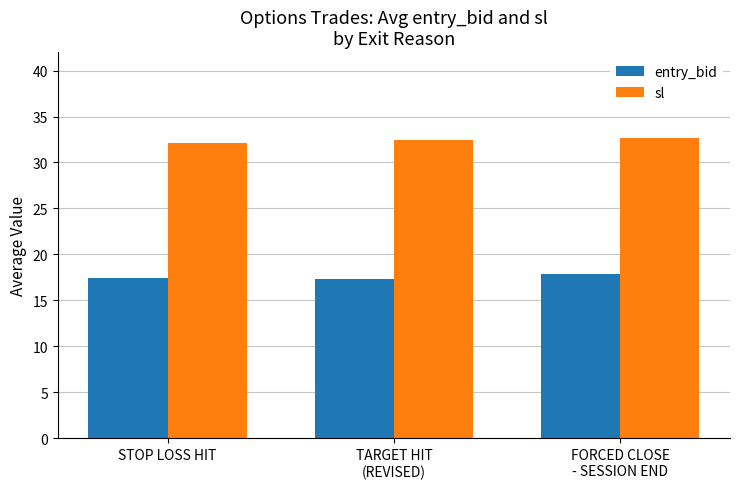

What position from the left is FORCED CLOSE
- SESSION END?

3